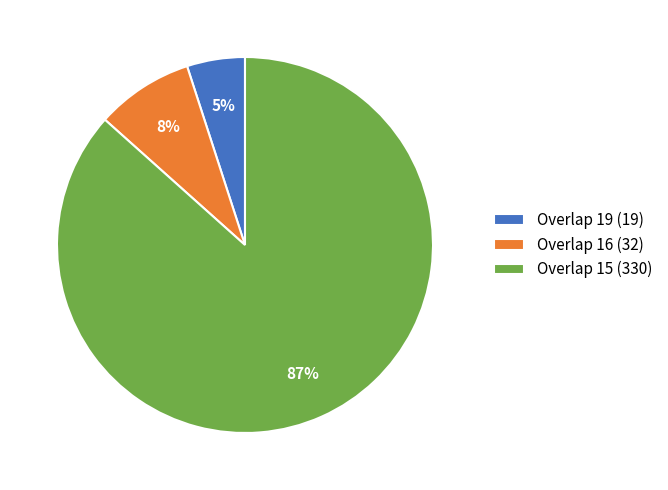

Do Overlap 16 (32) and Overlap 19 (19) together represent more than half of the pie?

No